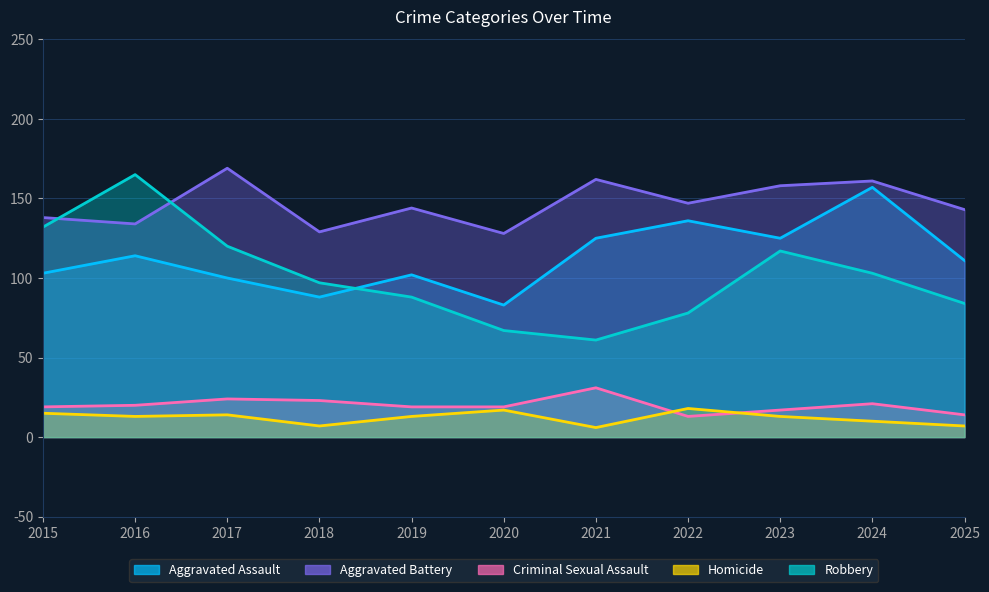

At which category is the sum across all series the highest?

2024